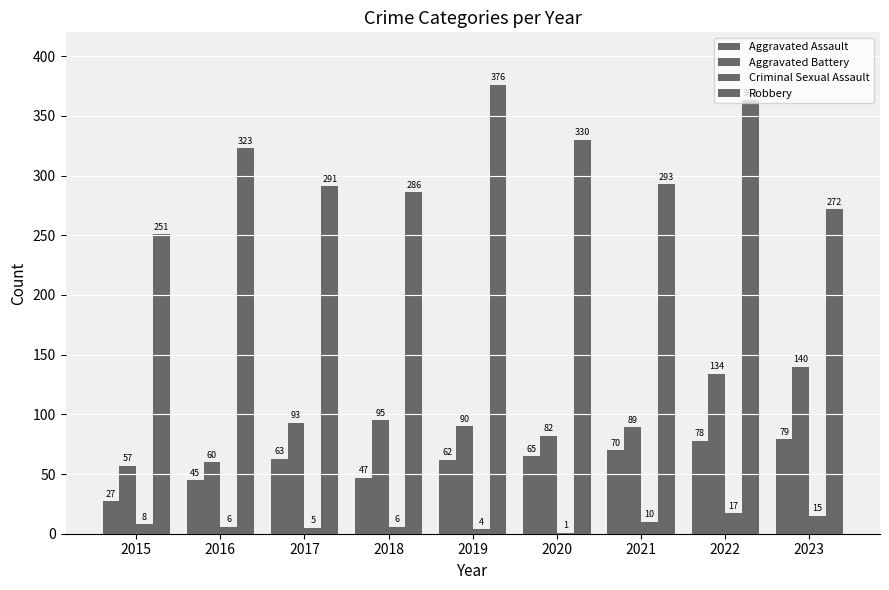

True or false: Aggravated Battery has a value of 46 at 2017.

False